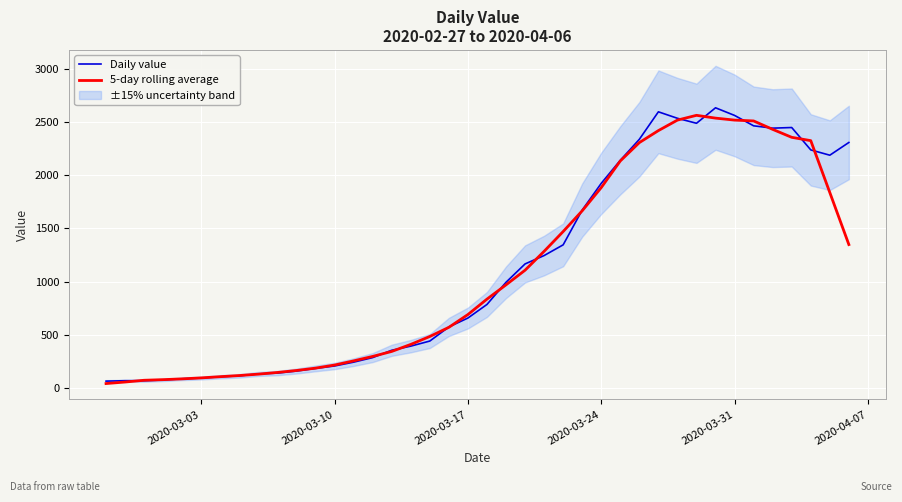

What is the maximum value for Daily value?

2638.0